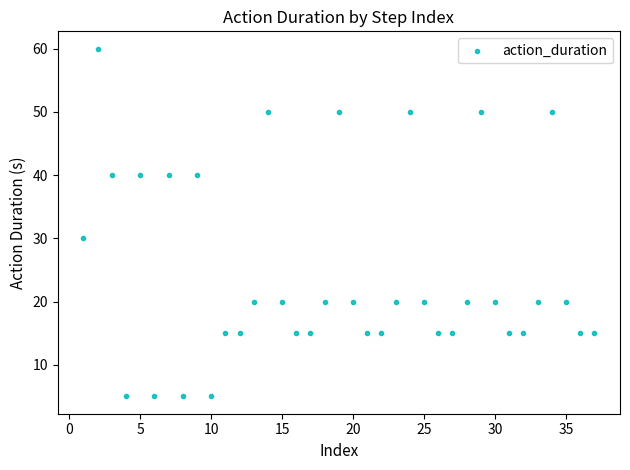

What Y value in the scatter plot is closest to 32?

30